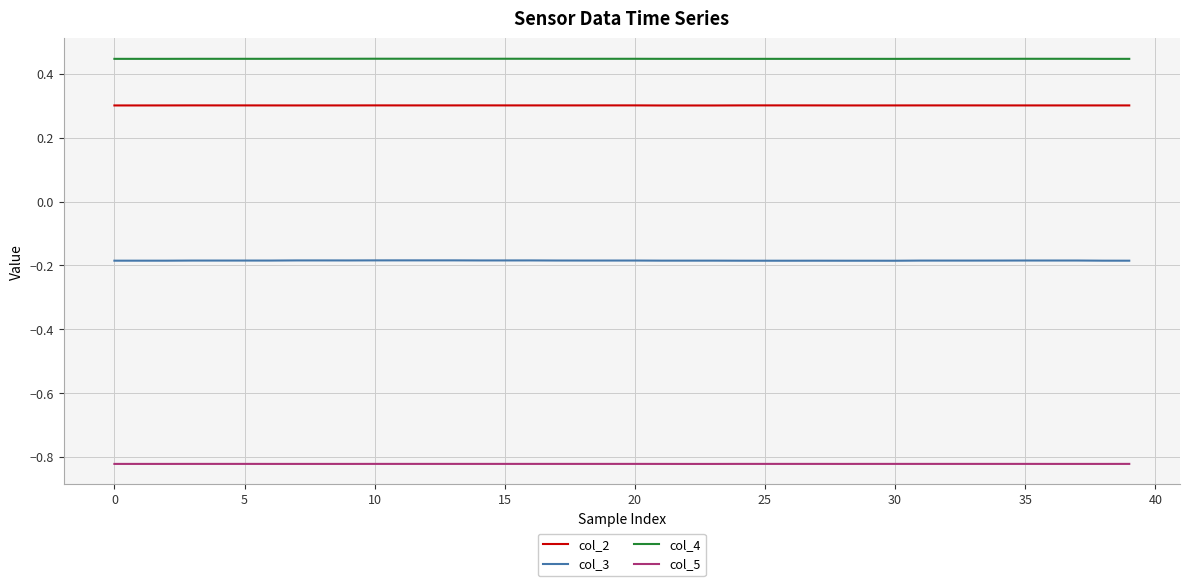

How many lines are shown in the chart?

4